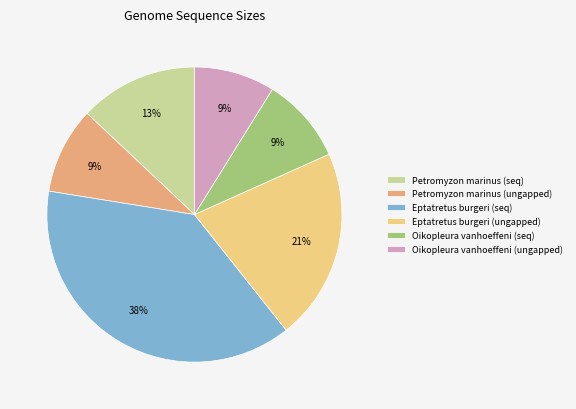

Is the sum of Petromyzon marinus (seq) and Eptatretus burgeri (ungapped) greater than half?

No